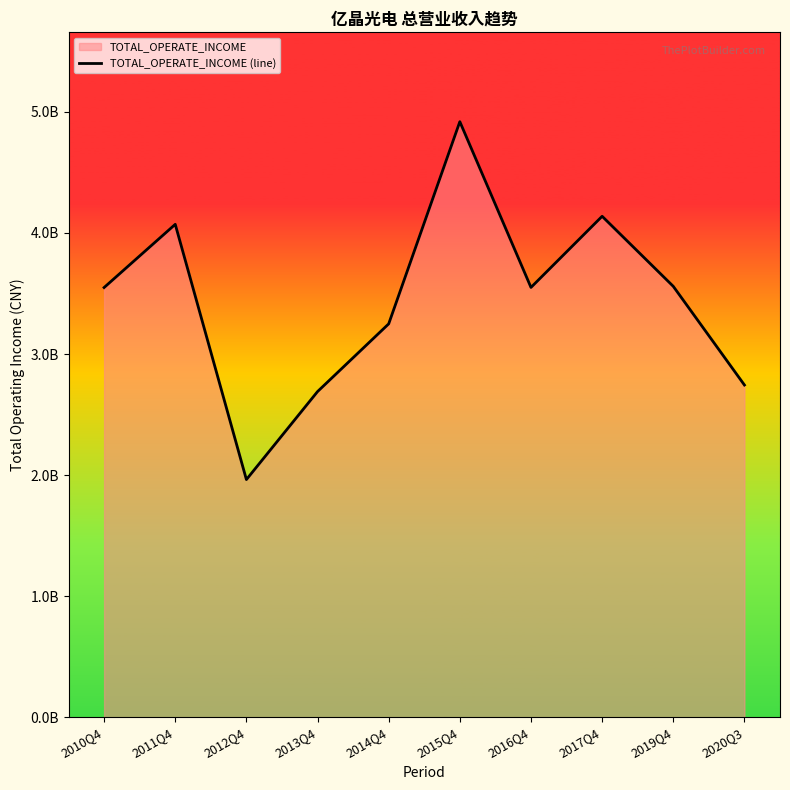

The chart shows a value of 986397666.1 at 2017Q4. True or false?

False